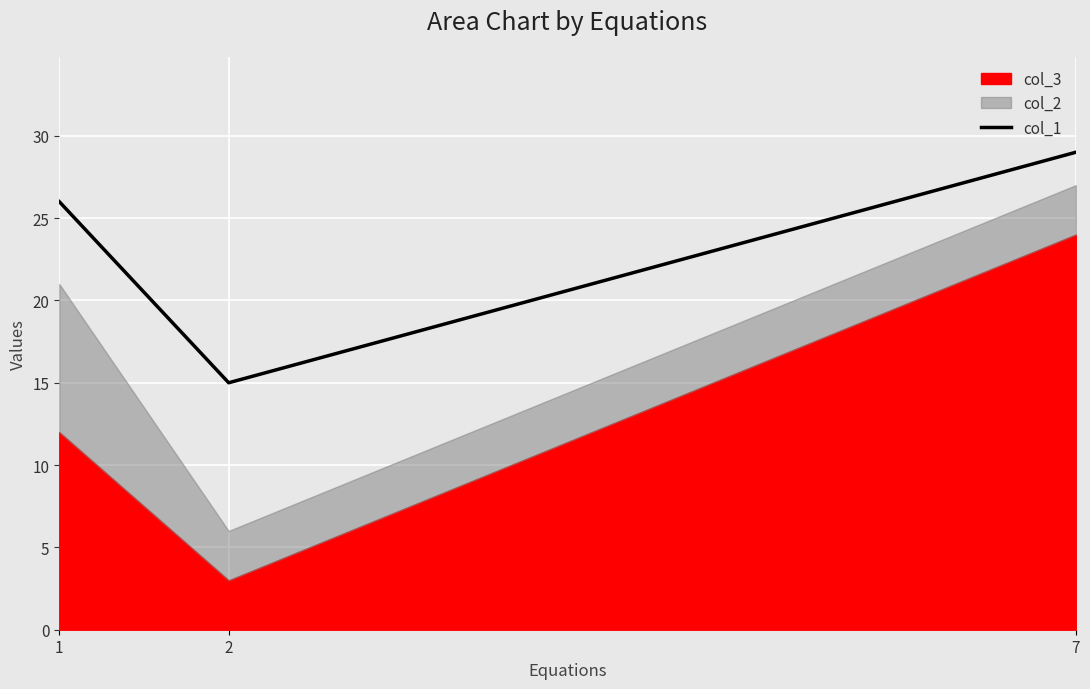

The chart shows a value of 26 at 1. True or false?

True